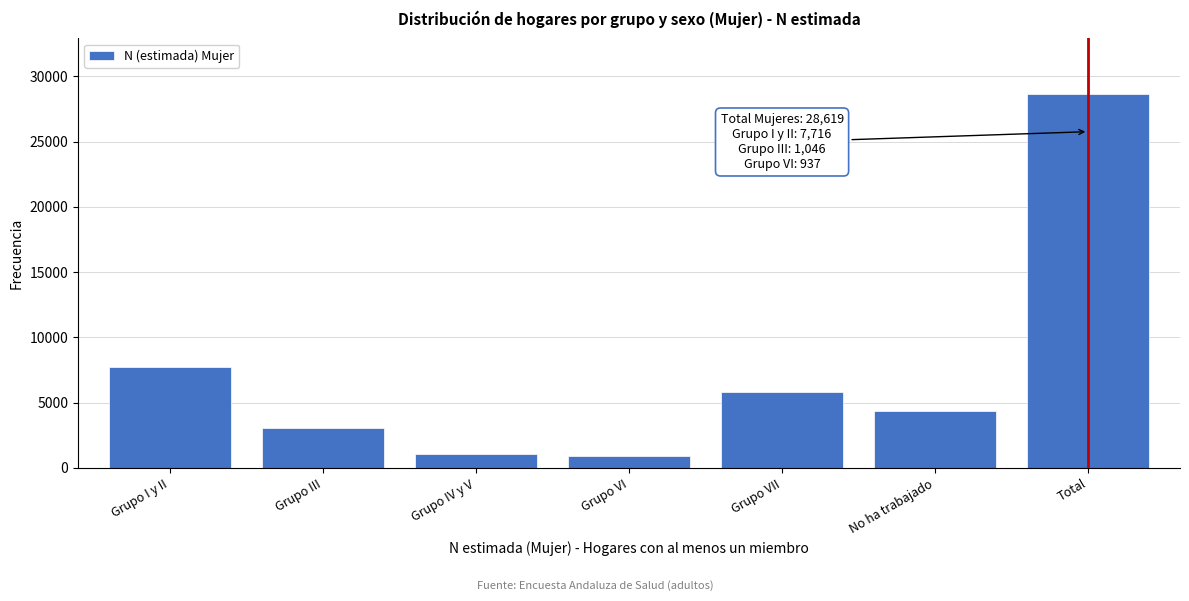

Read the value at Total.

28619